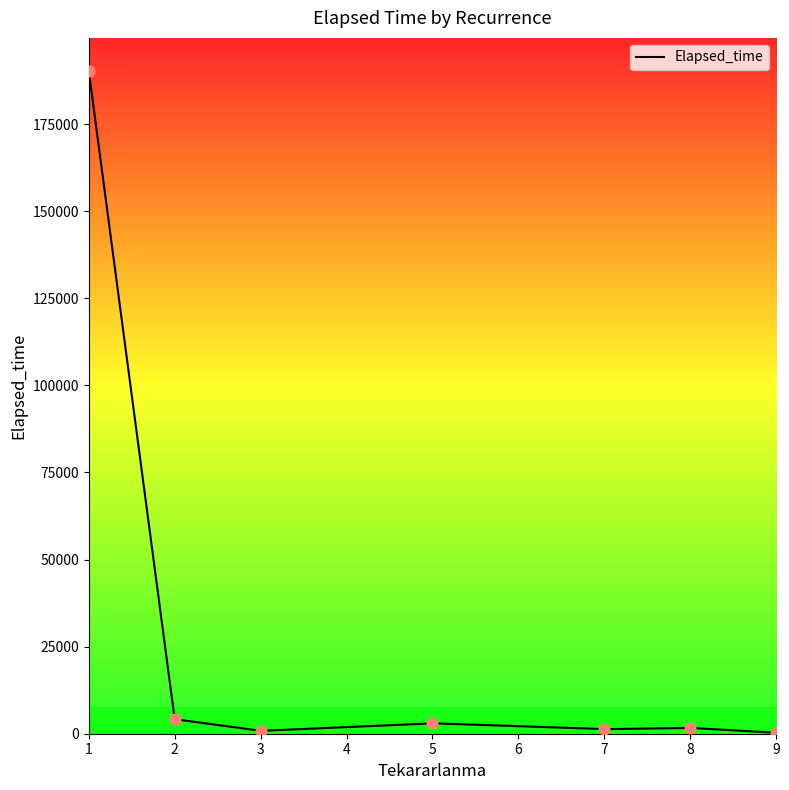

What is the highest value of the Elapsed_time series?

190265.0